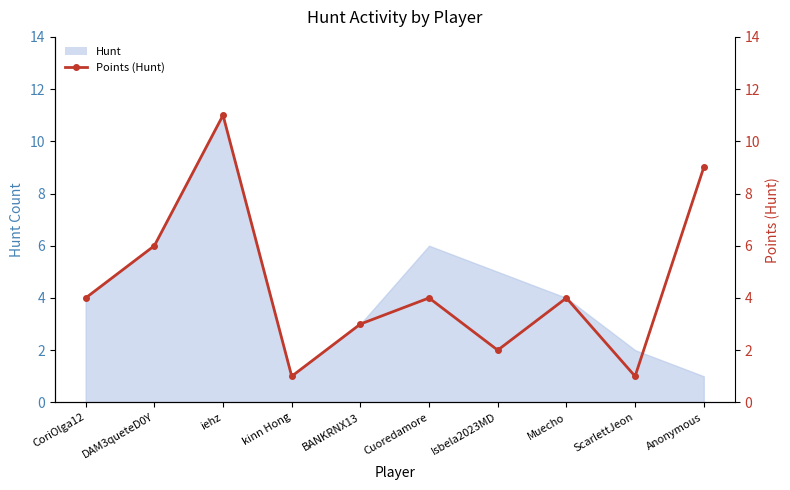

What is the approximate value at BANKRNX13, to the nearest 5?

5